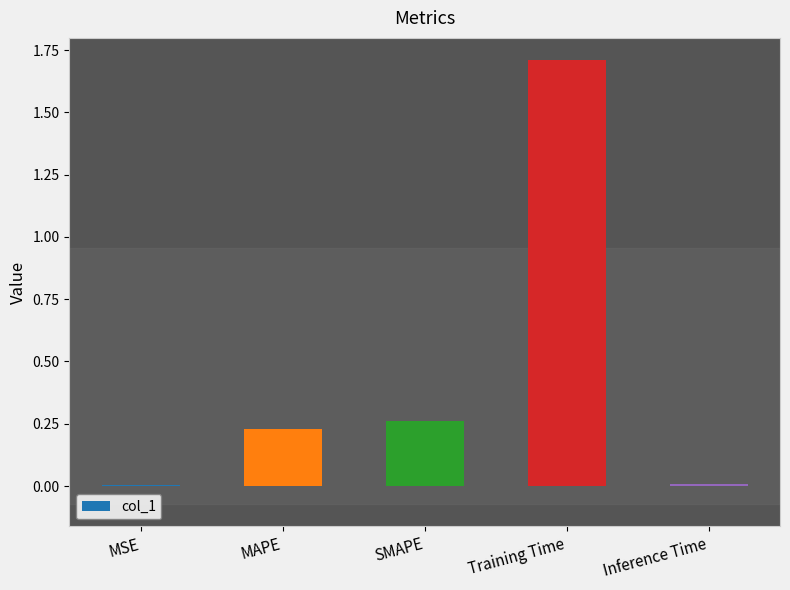

Which has a higher value, Training Time or Inference Time?

Training Time